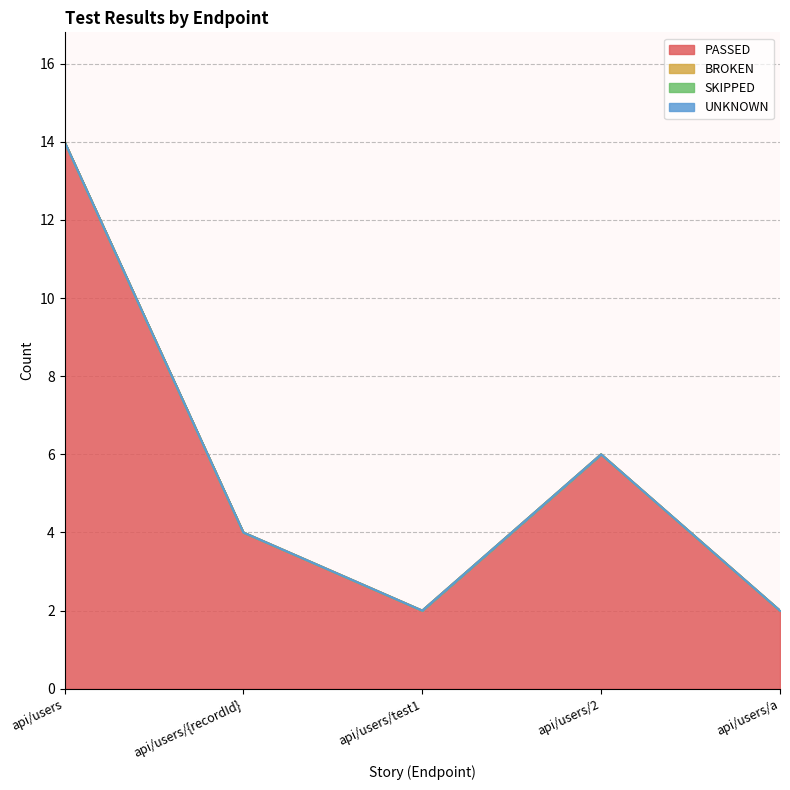

Which label corresponds to the largest value in the chart?

api/users